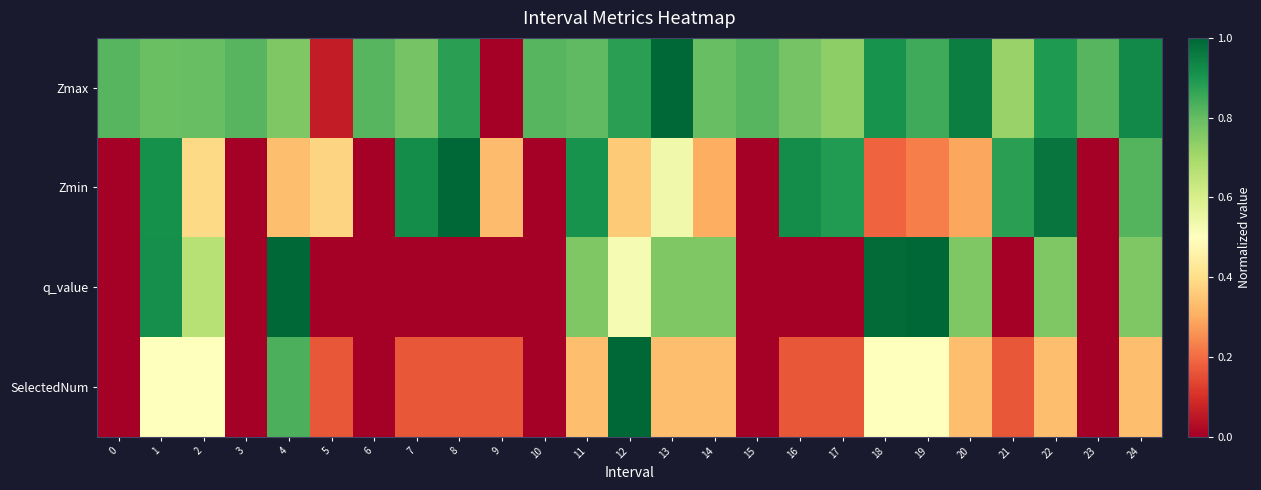

At 14, list the series in order from largest to smallest.

Zmax, q_value, SelectedNum, Zmin